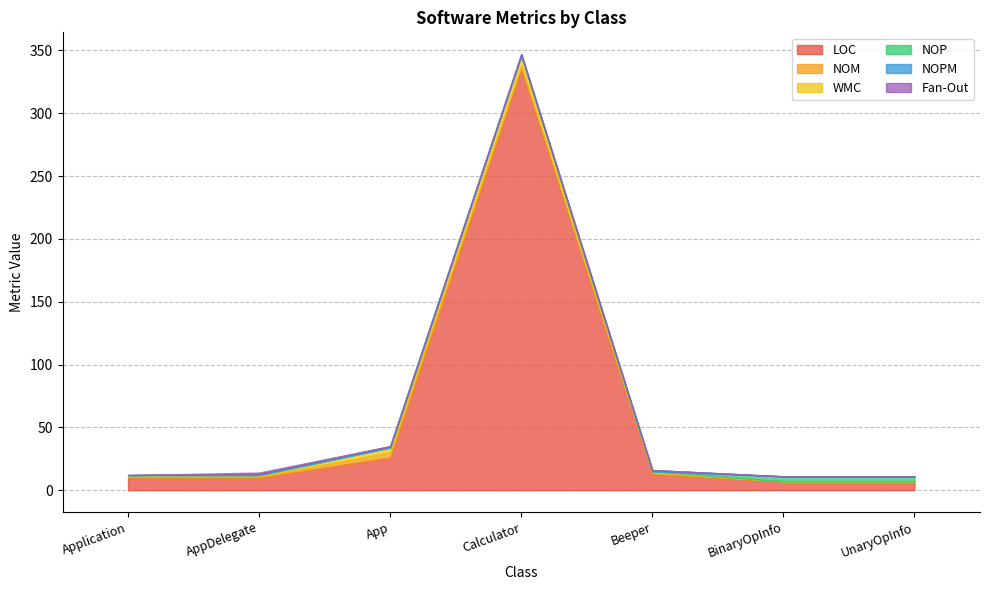

What is the label of the 7th point from the right?

Application